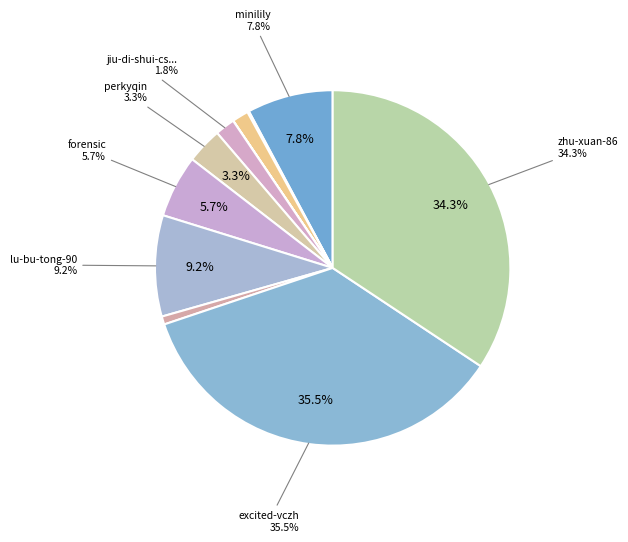

The saad-cheng slice represents 0% of the pie. True or false?

True